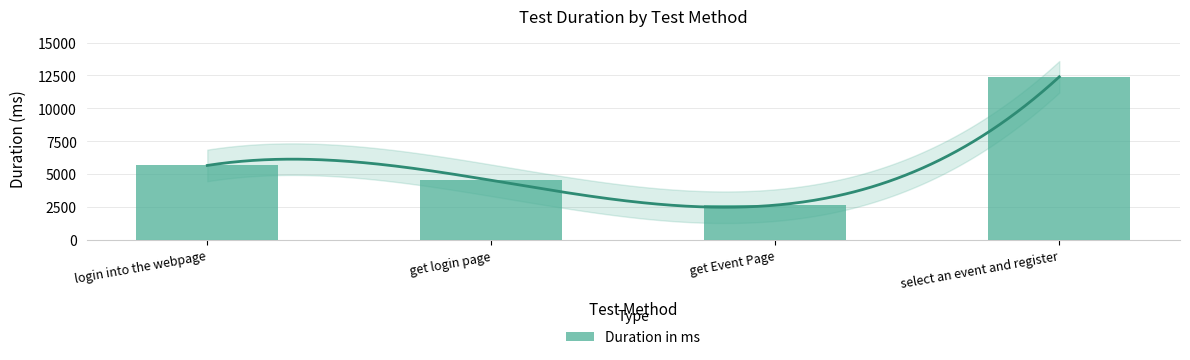

What is the difference between the maximum and minimum values?

9755